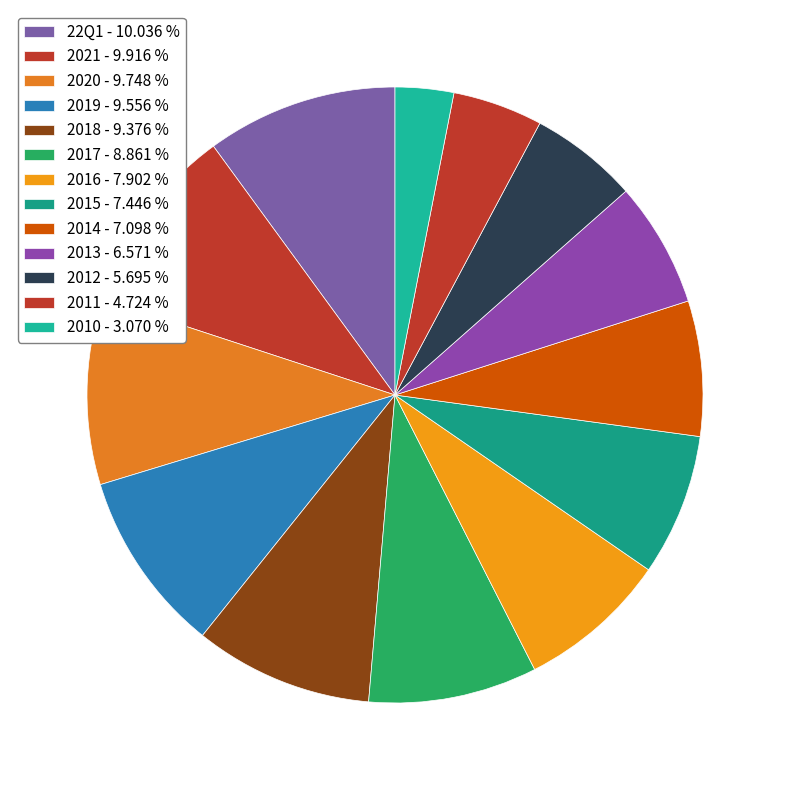

How many slices are in this pie chart?

13